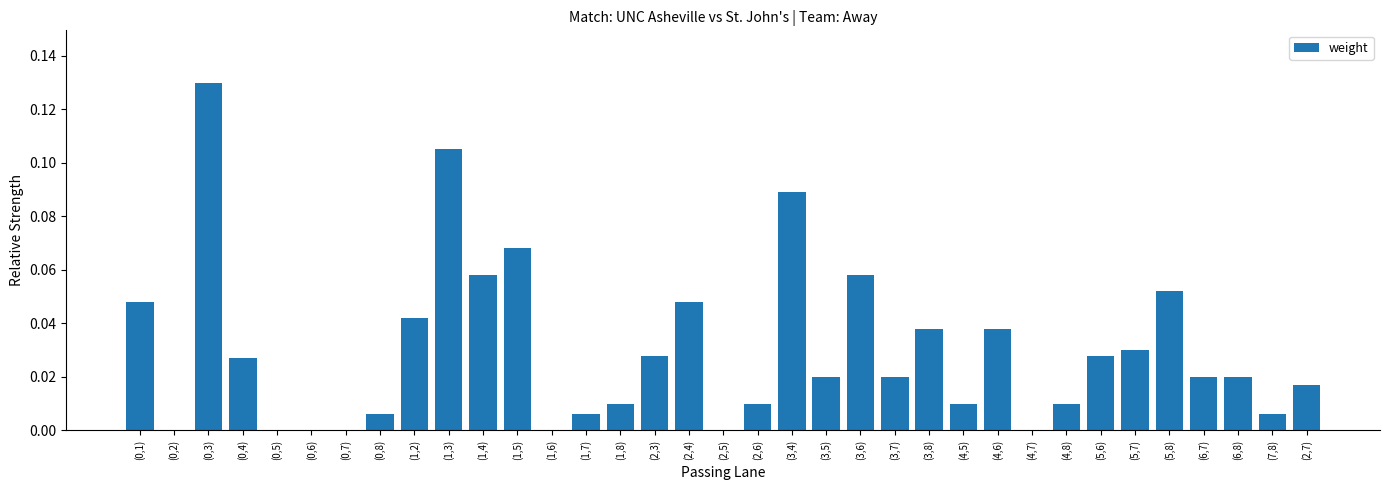

The chart shows a value of 0.0 at (4,7). True or false?

True